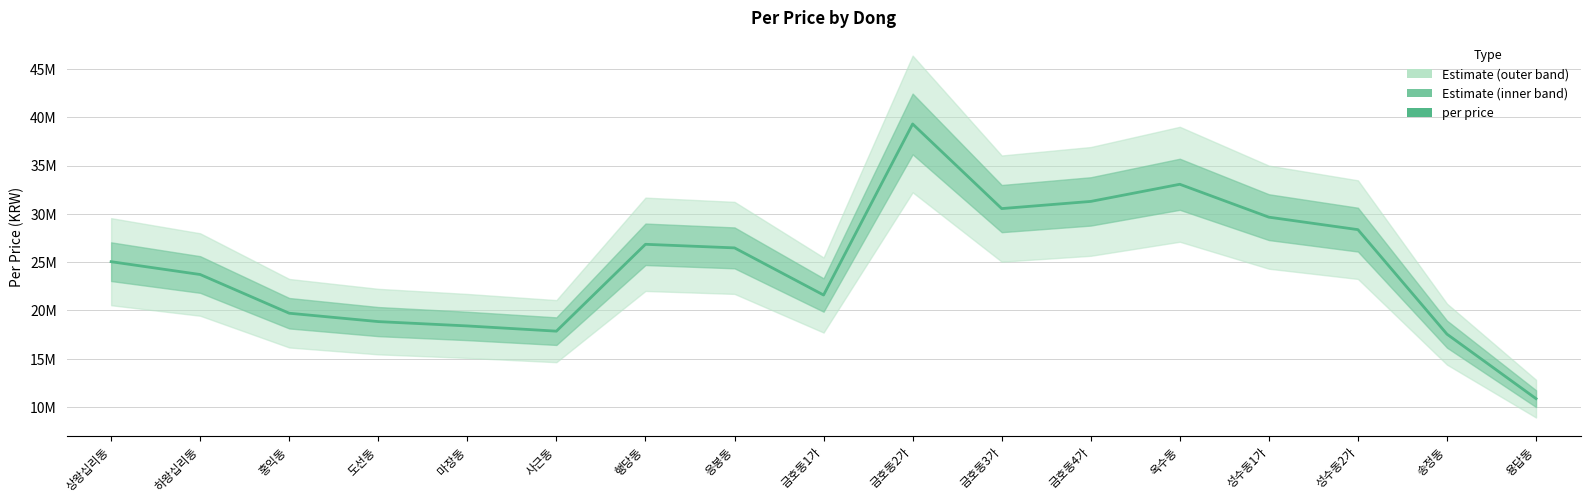

True or false: the data shows 28363811 at 성수동2가.

True